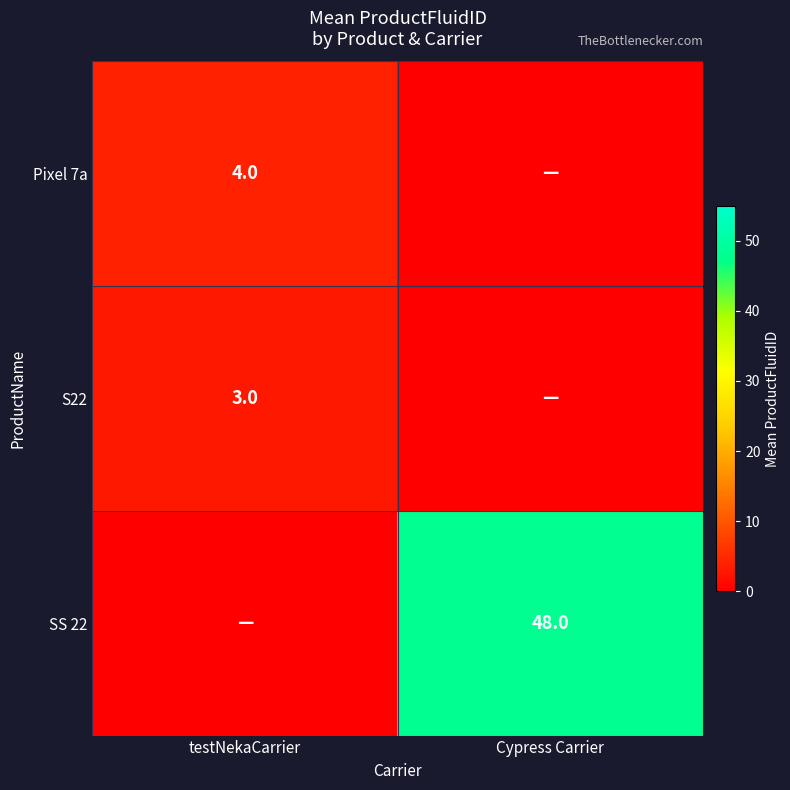

Is it true that Pixel 7a equals 4 at testNekaCarrier?

True